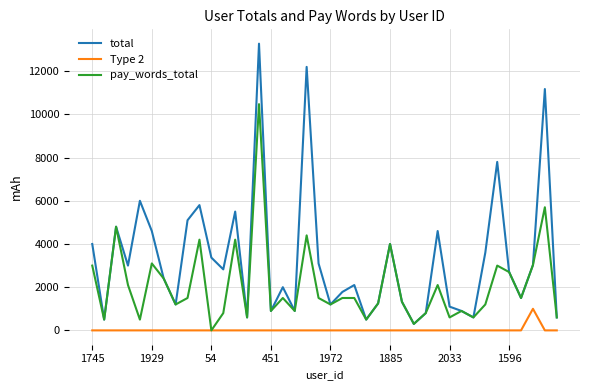

Which series has the widest spread of values?

total